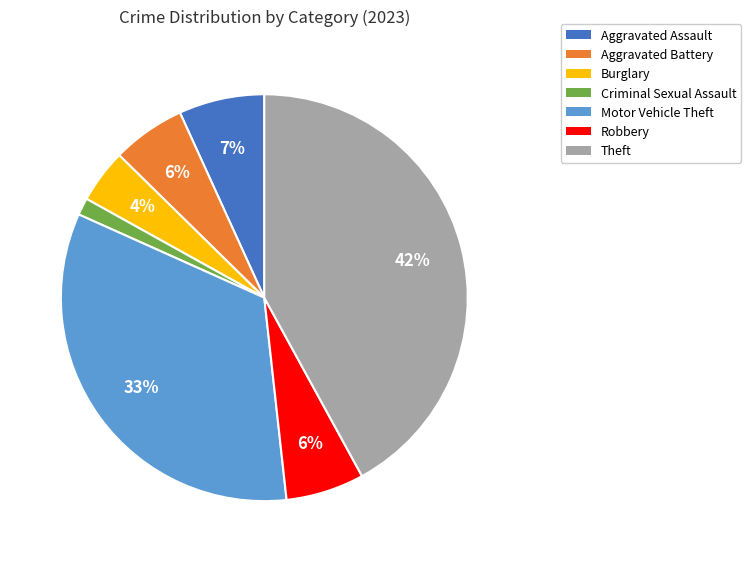

Is Burglary the majority of the pie?

No